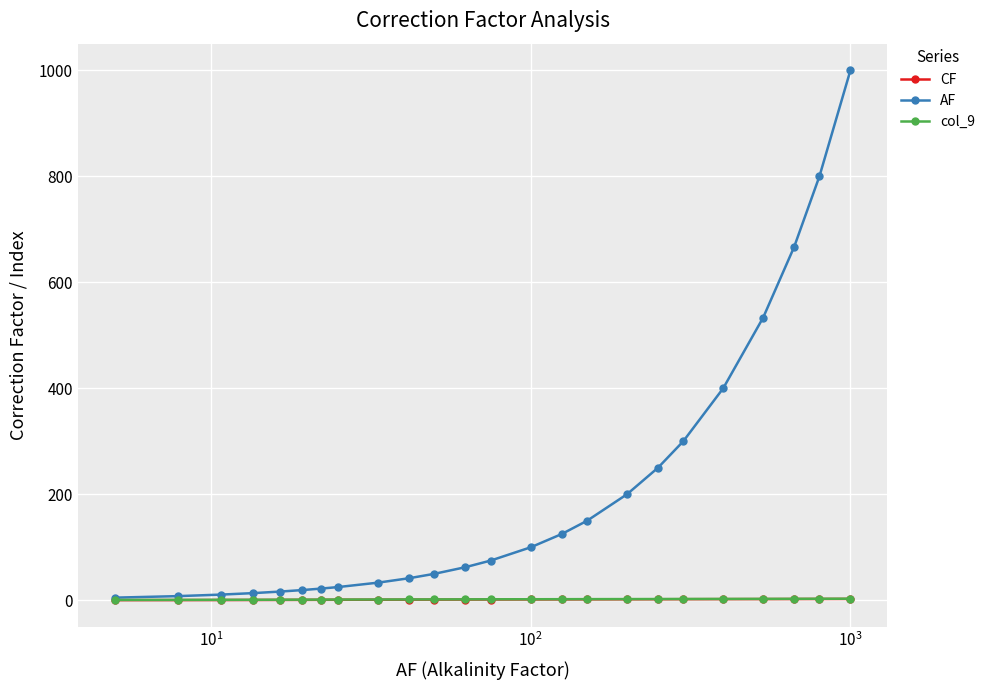

Which series has the largest total across all categories?

AF